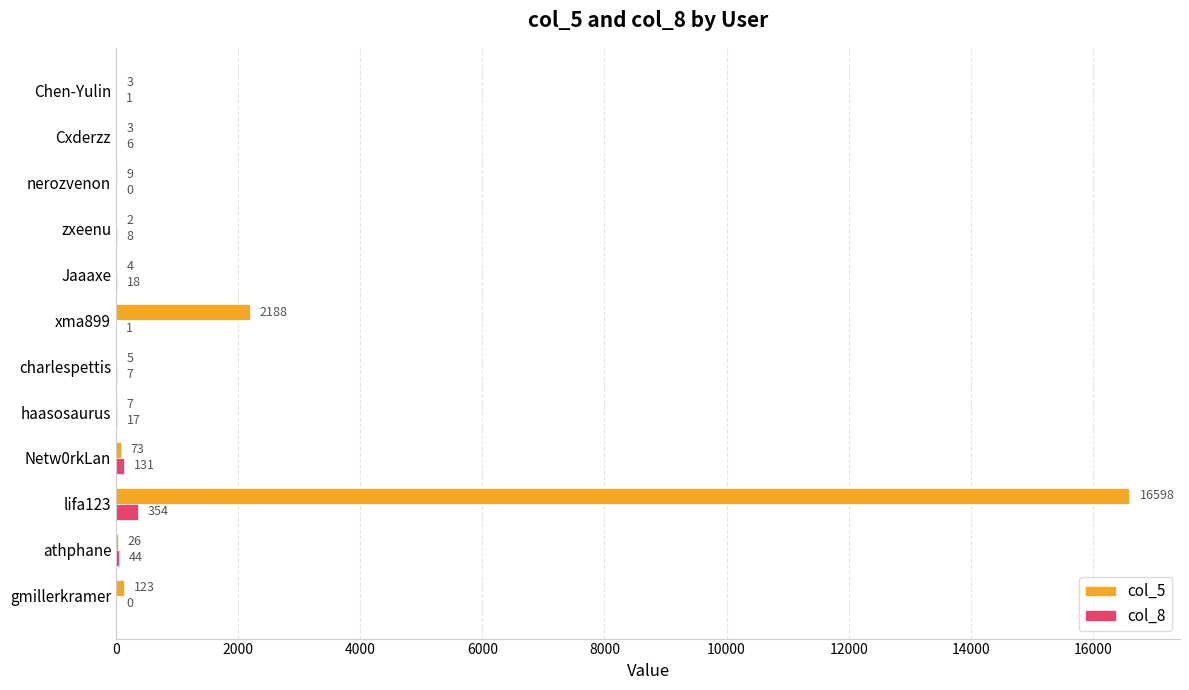

Which category has the highest value in the col_8 series?

lifa123